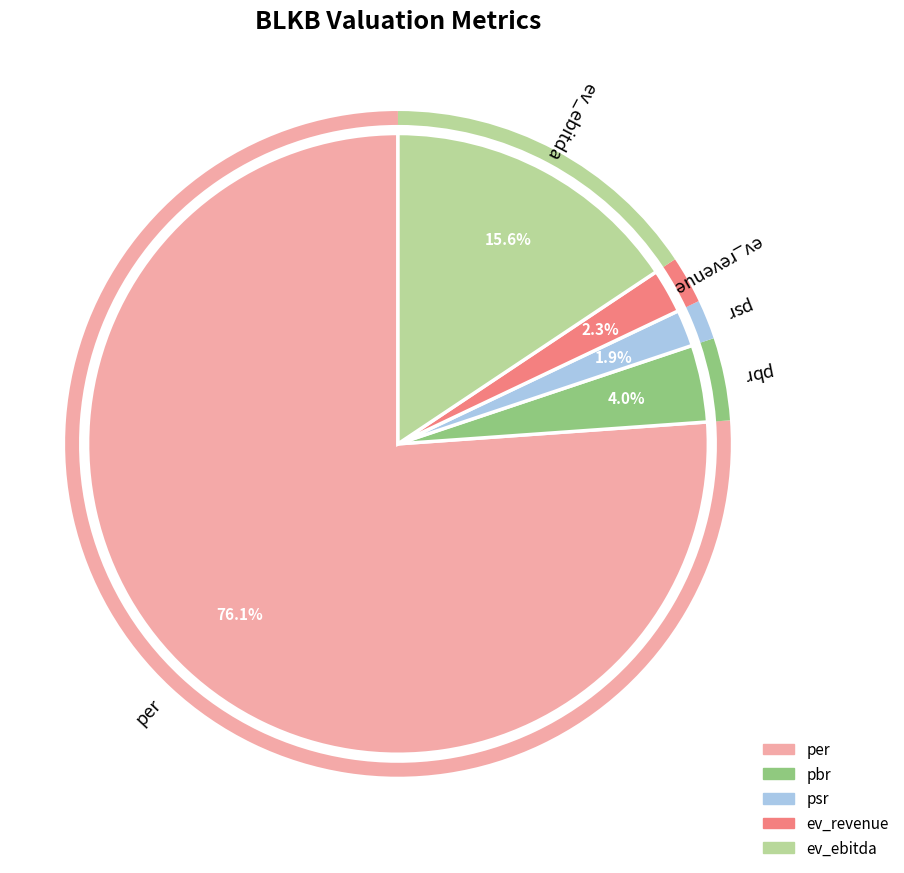

Which category has the biggest portion of the pie?

per